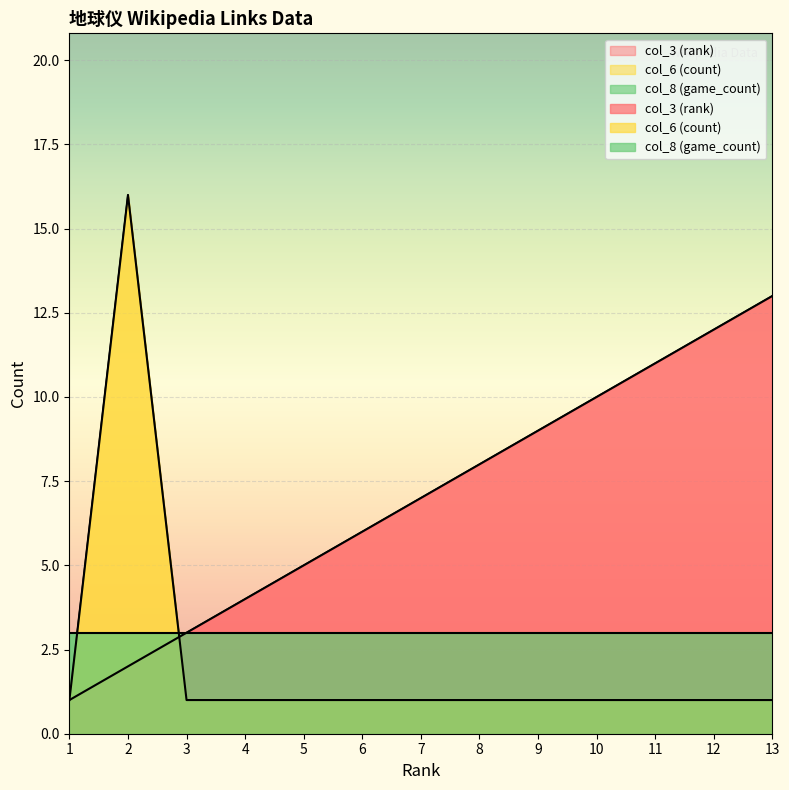

What is the difference between the maximum and minimum values in the col_3 (rank) series?

12